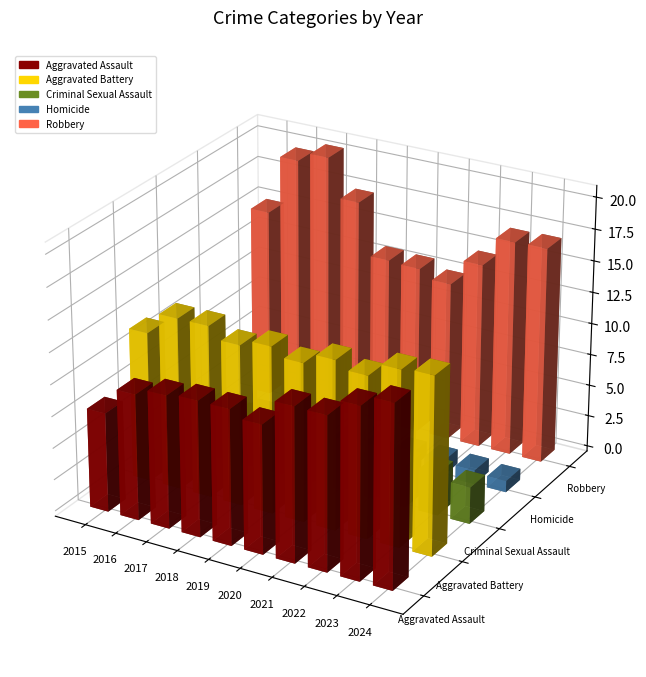

Which category has the highest value in the Aggravated Assault series?

2024